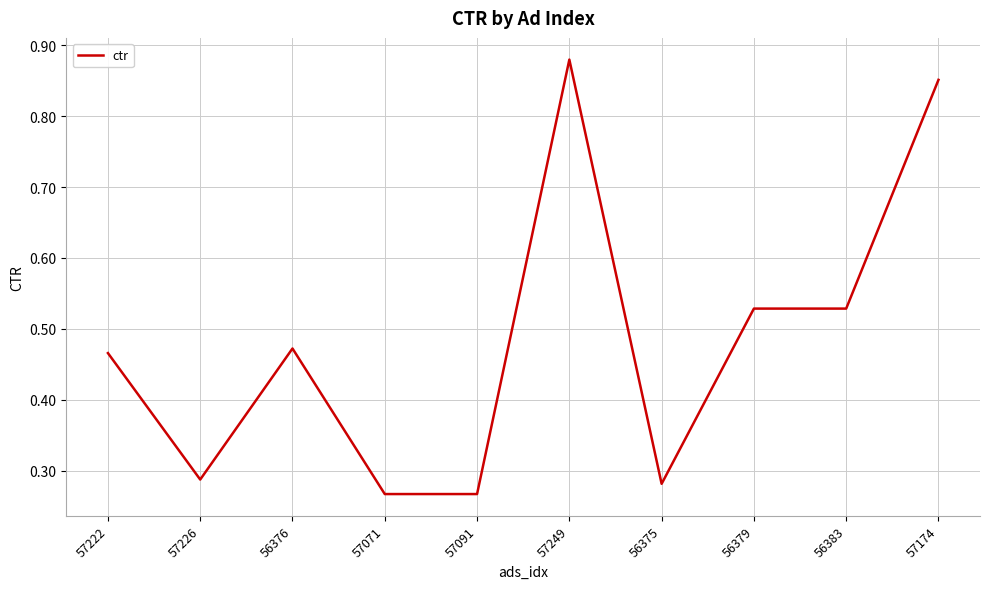

Between 56375 and 57091, which is larger?

56375